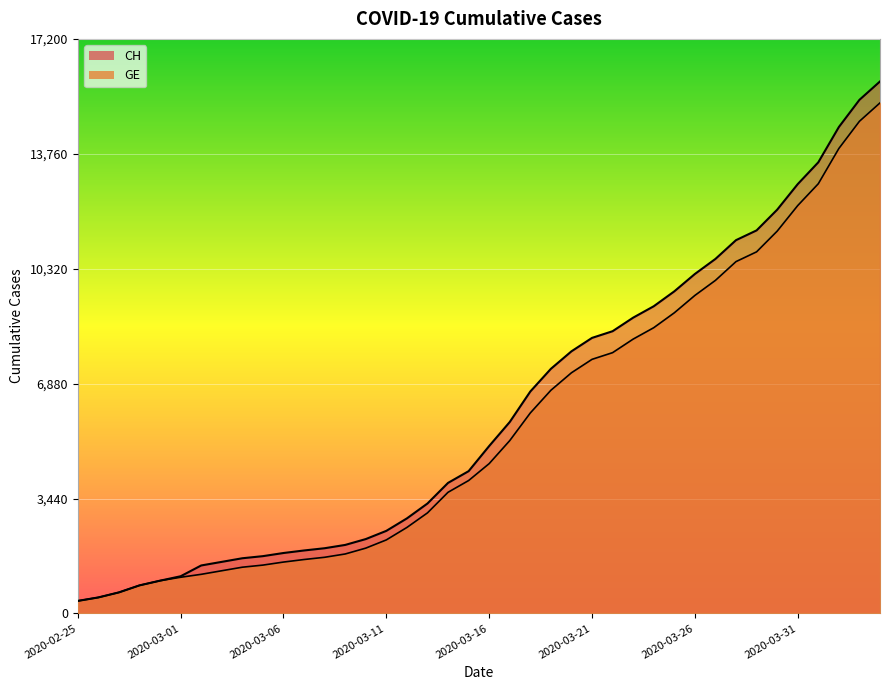

What is the total value across all series at 2020-03-14?

7535